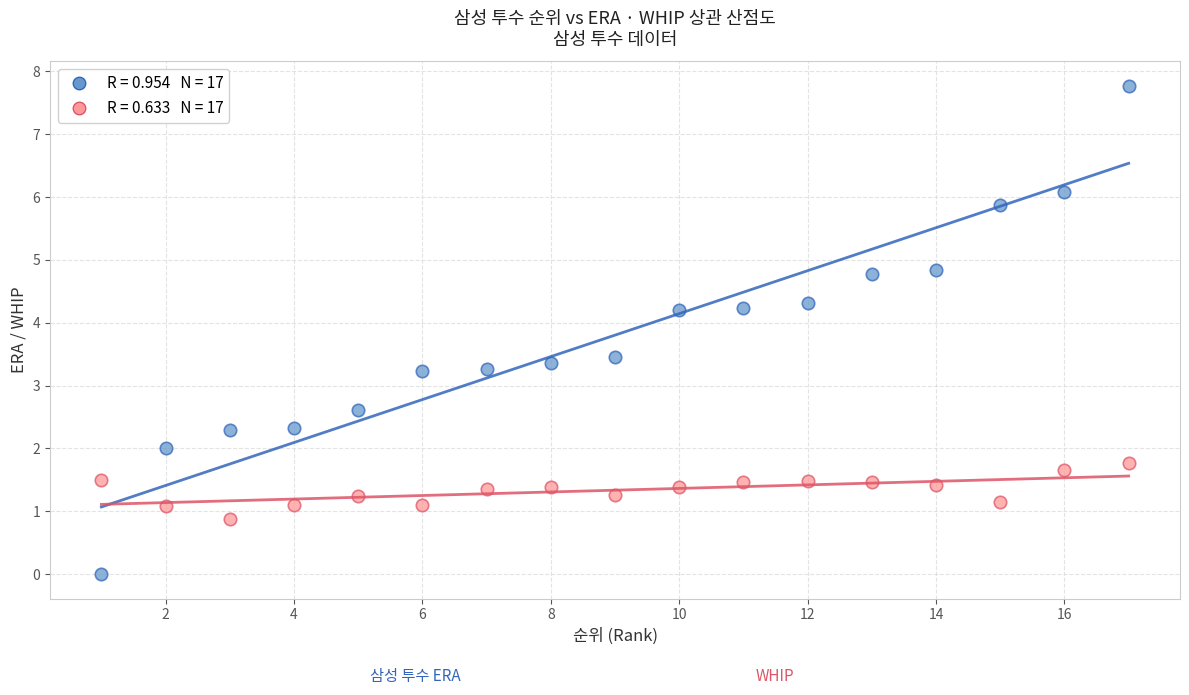

Across all data points, what is the range of X values (max minus min)?

16.0